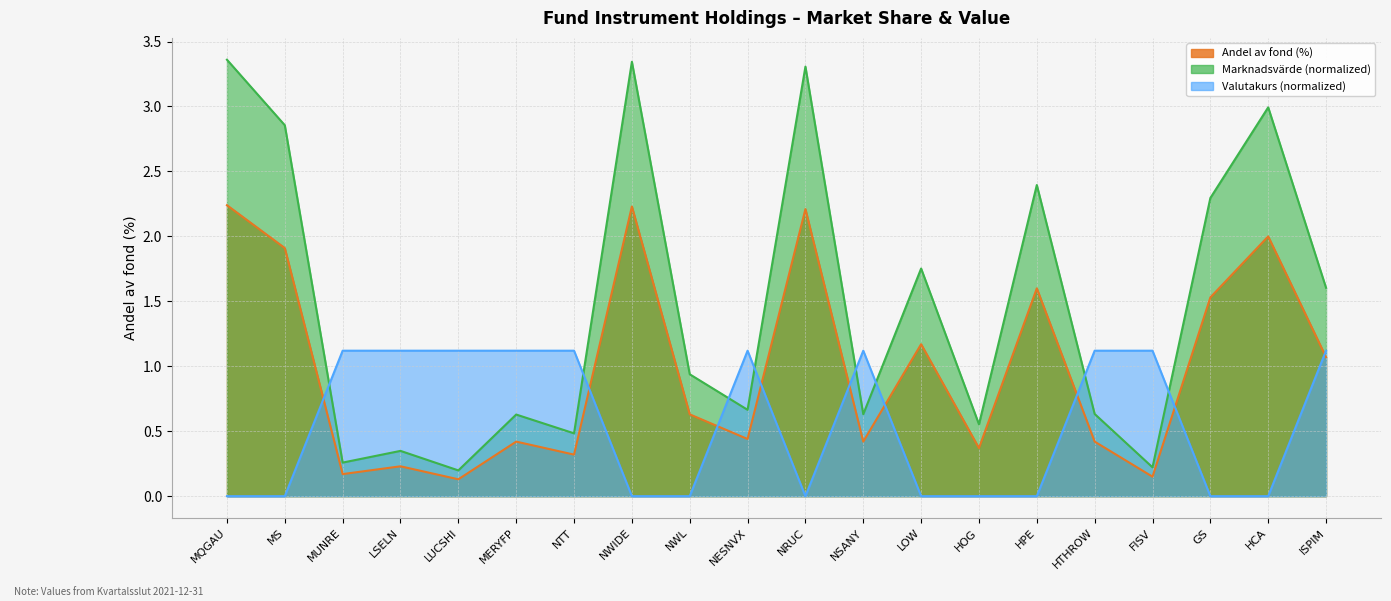

Rank the series by their average value, from lowest to highest.

Valutakurs, Andel av fond, Marknadsvärde